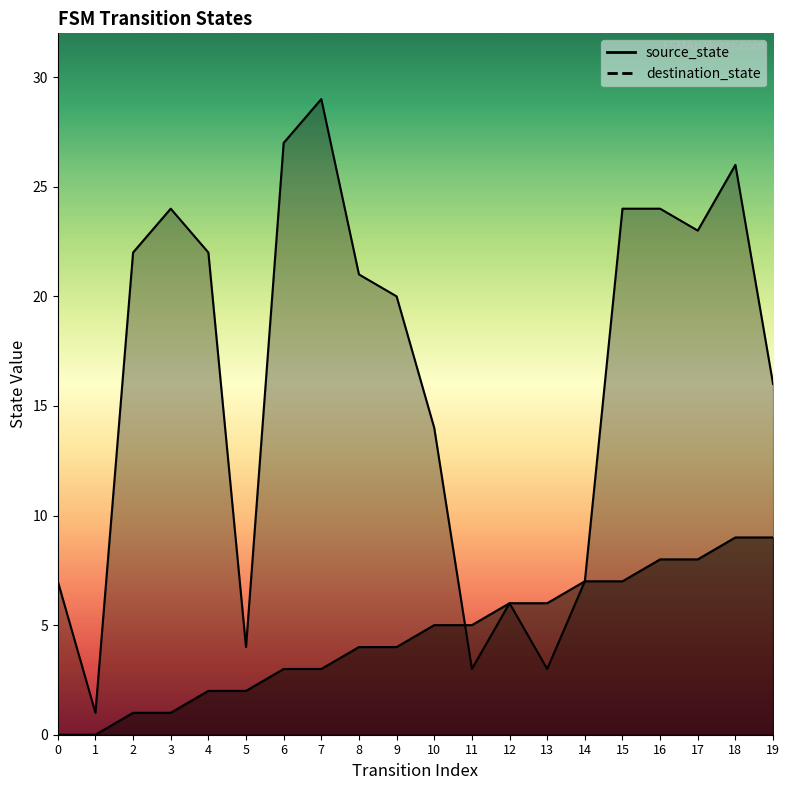

At which label does source_state reach its peak?

18